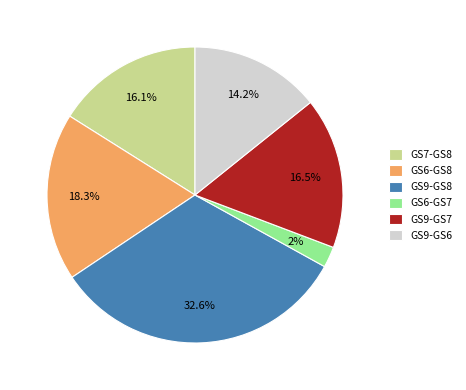

True or false: GS9-GS6 accounts for 2% of the total.

False